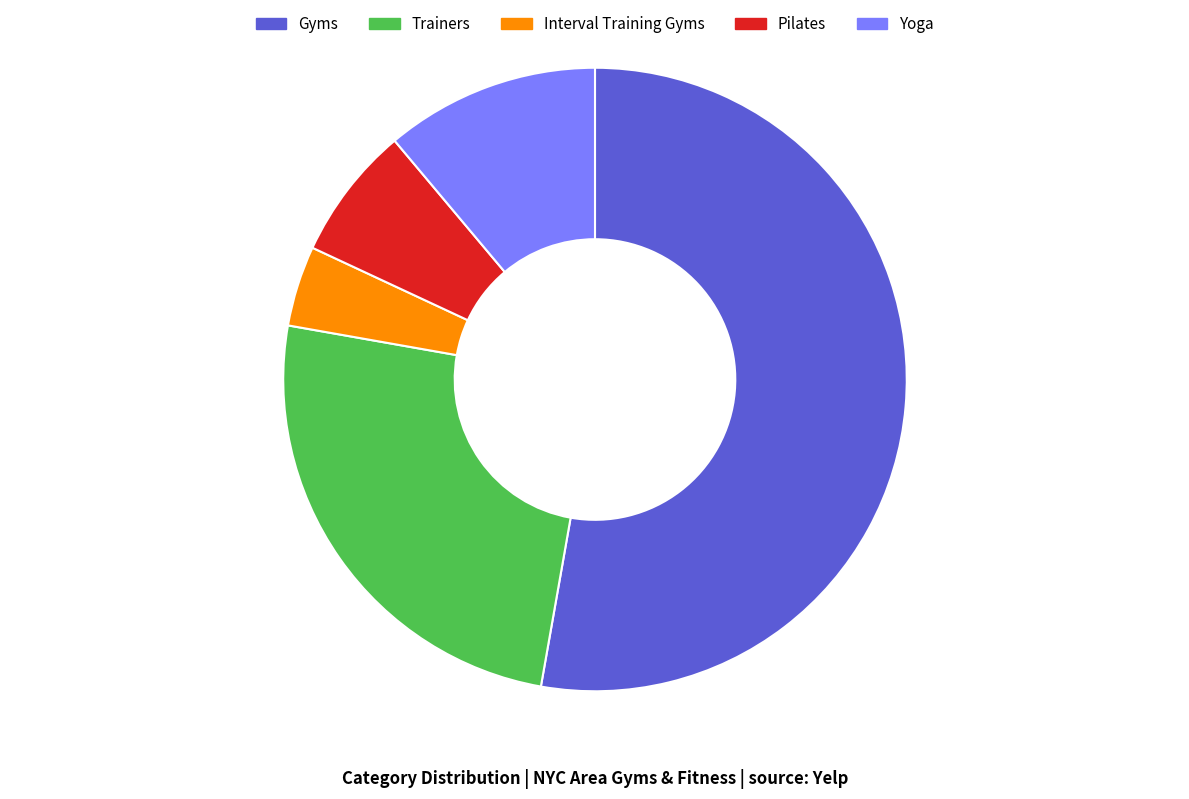

Which slice is the largest?

Gyms